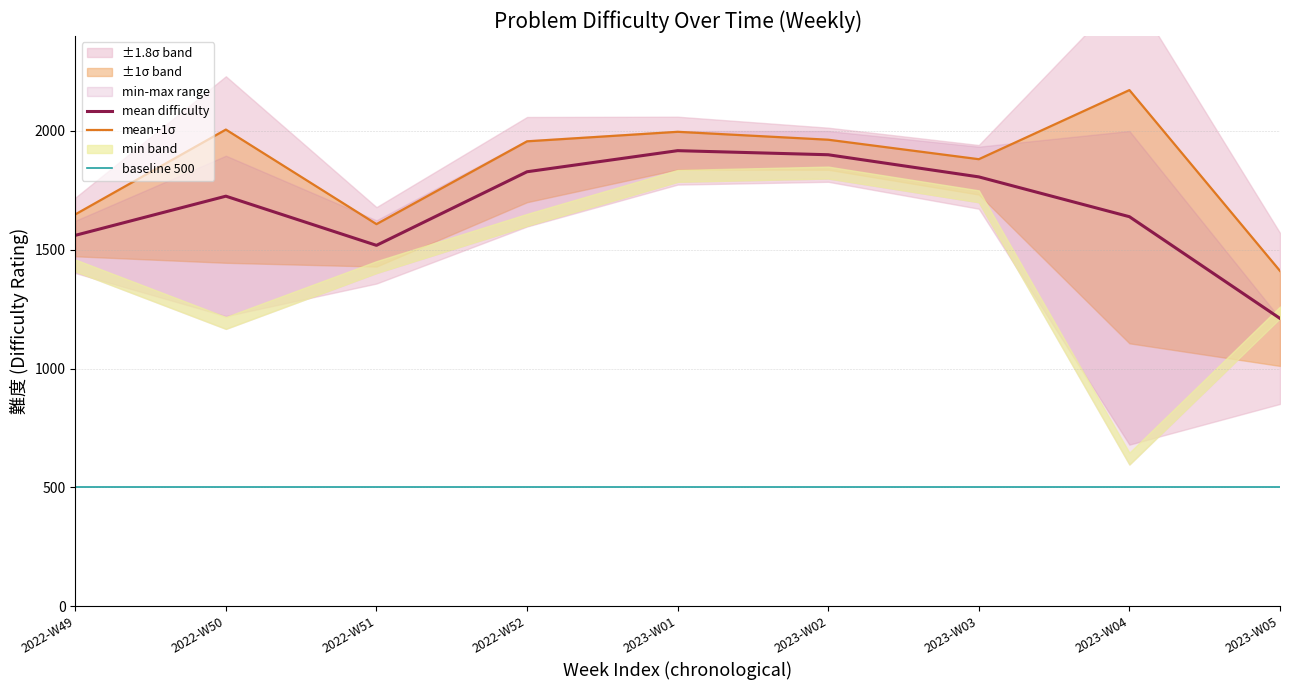

True or false: mean+1σ has more than 1 points higher than both neighbors.

True